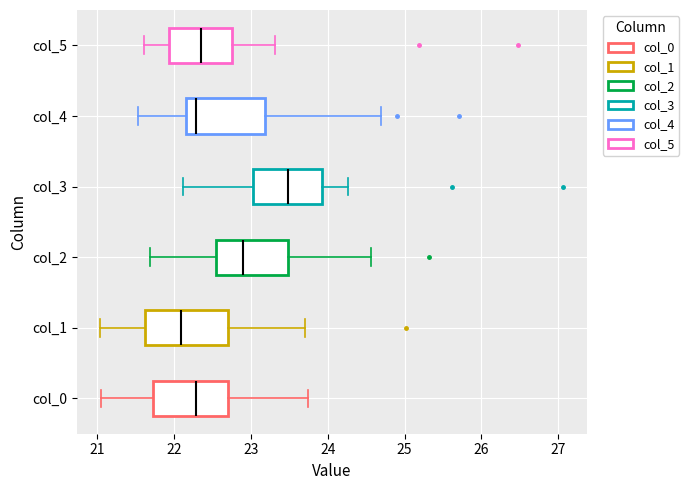

Which box's median line is the furthest to the left?

col_1